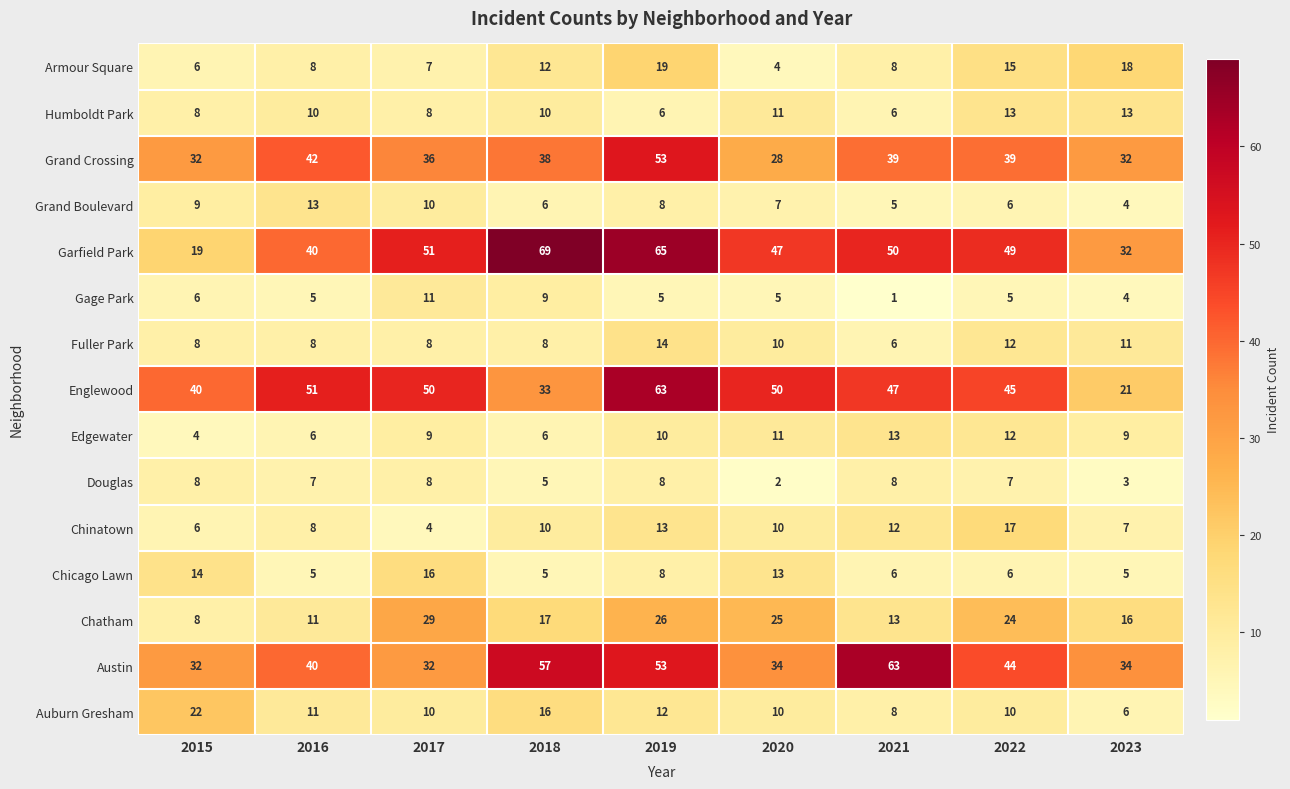

Between 2015 and 2018, which series saw the biggest shift?

Garfield Park